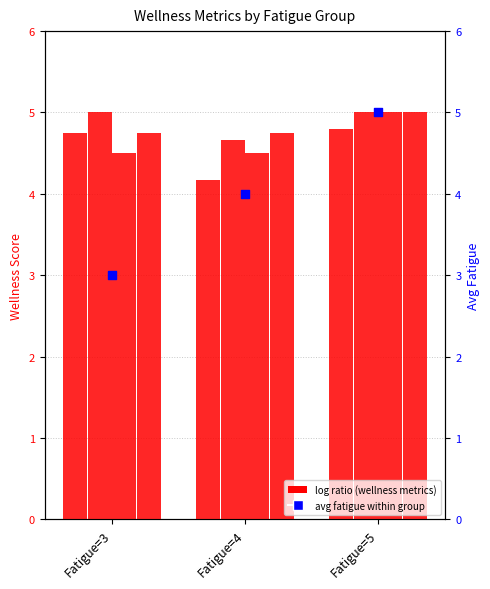

Is the value of avg fatigue (percentile) at Fatigue=5 greater than the value of wellness_mood at Fatigue=3?

No